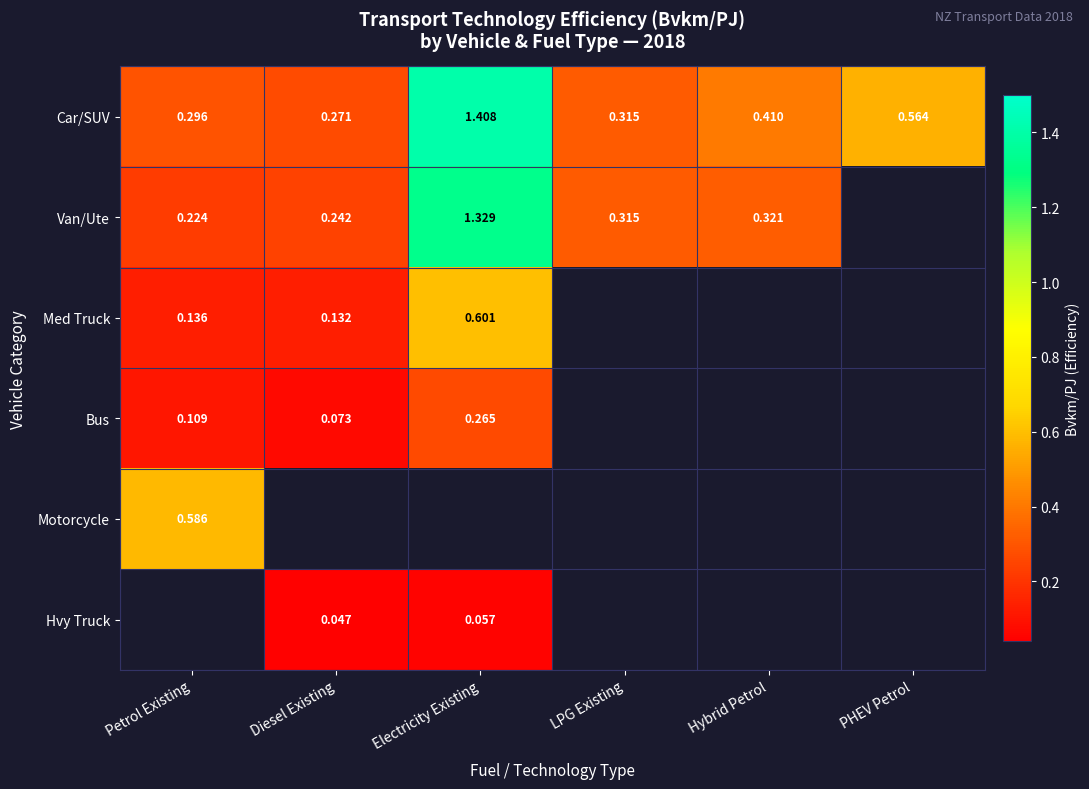

List the labels in order of Car/SUV value, largest first.

Electricity Existing, PHEV Petrol, Hybrid Petrol, LPG Existing, Petrol Existing, Diesel Existing